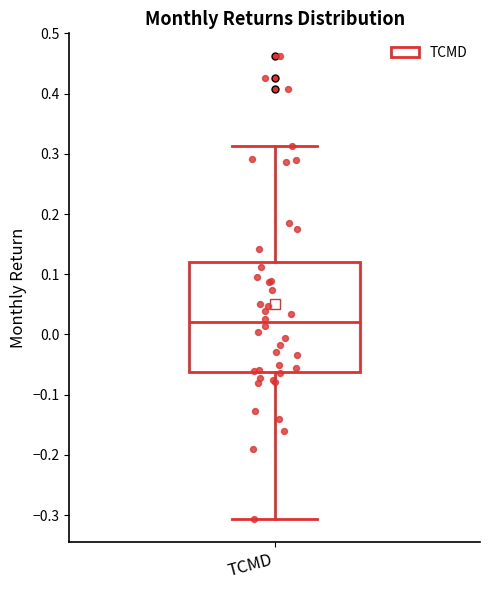

Transcribe this box plot: give where the median line is, the range the box spans, and where the two whiskers end, as read against the y-axis. The values are not printed on the chart, so give them approximately, as read against the axis.

median 0.02, box -0.06 to 0.12, whiskers -0.31 to 0.31